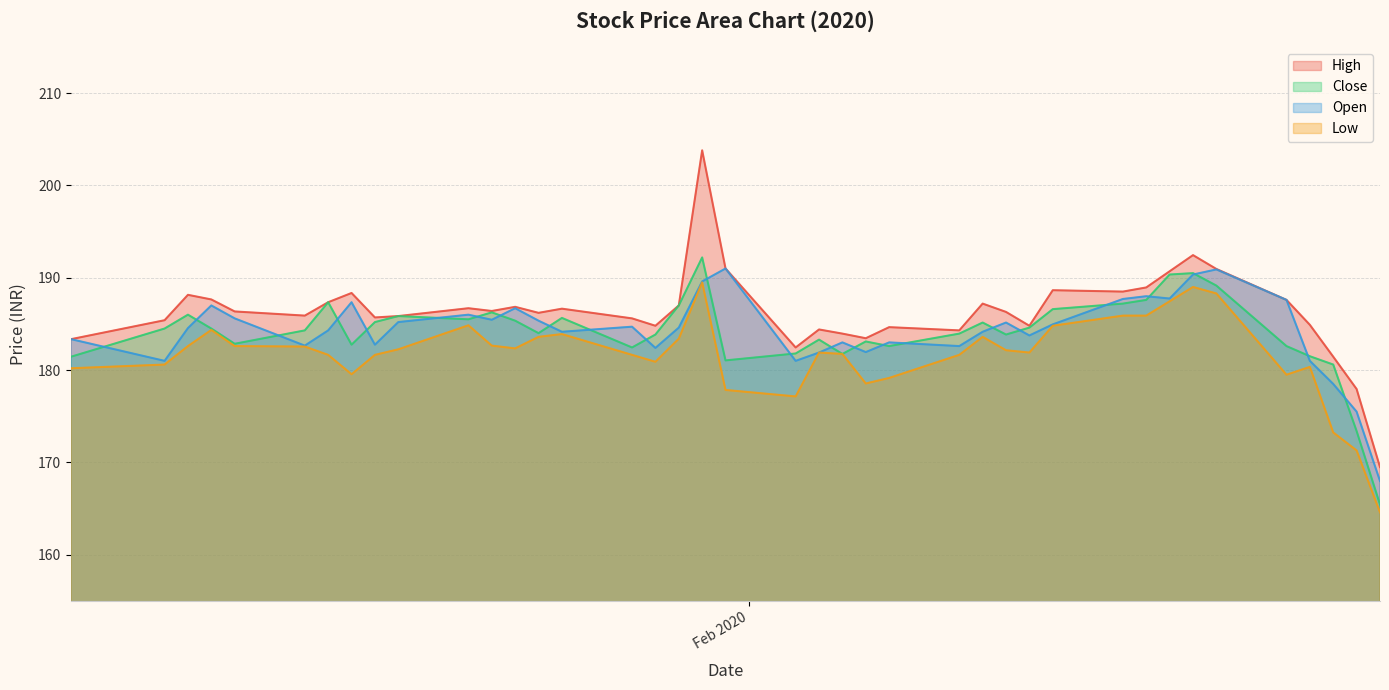

What position from the left is 2020-02-26?

38